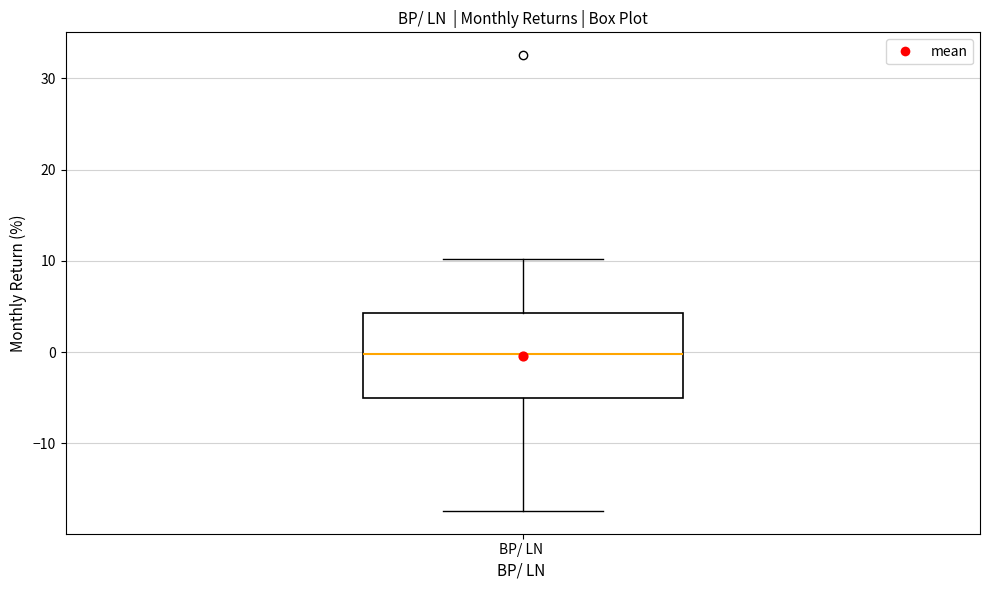

Where is the upper edge of the box for BP/ LN on the y-axis? The values are not printed on the chart, so give them approximately, as read against the axis.

4